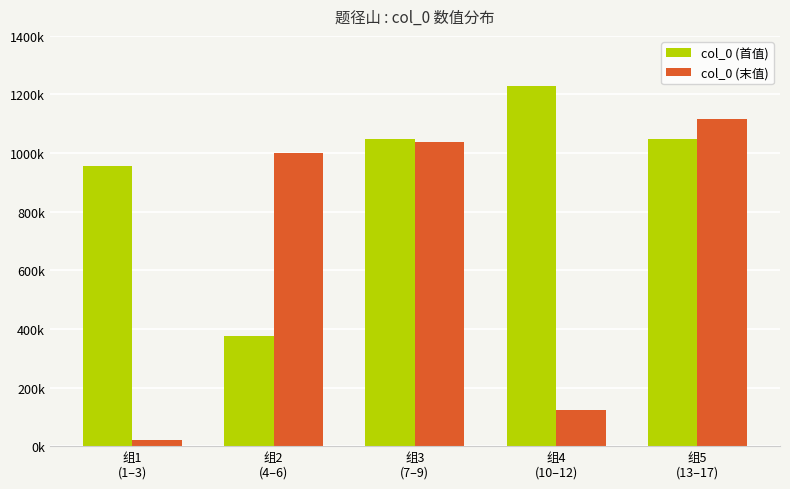

What are all the series names shown in the legend?

col_0 (首值), col_0 (末值)